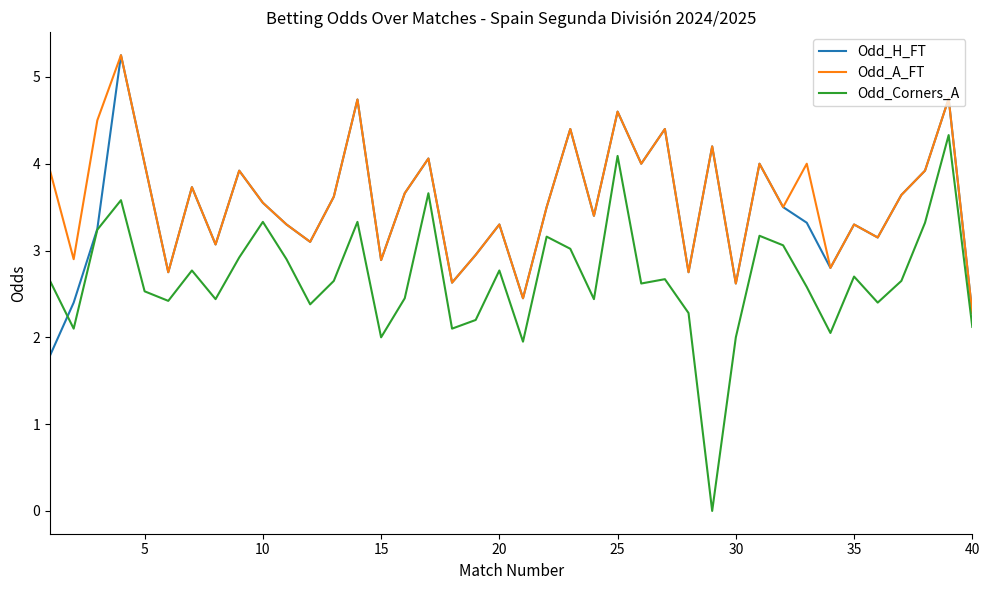

True or false: Odd_A_FT and Odd_Corners_A cross at least once.

False